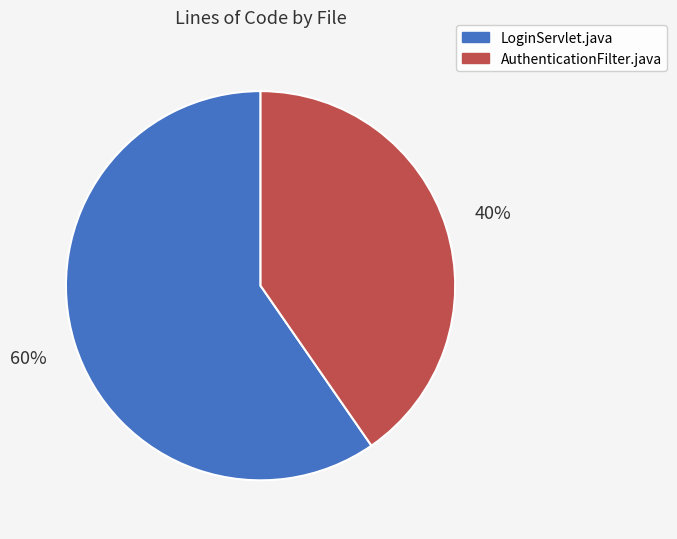

What is the largest slice in the pie chart?

LoginServlet.java